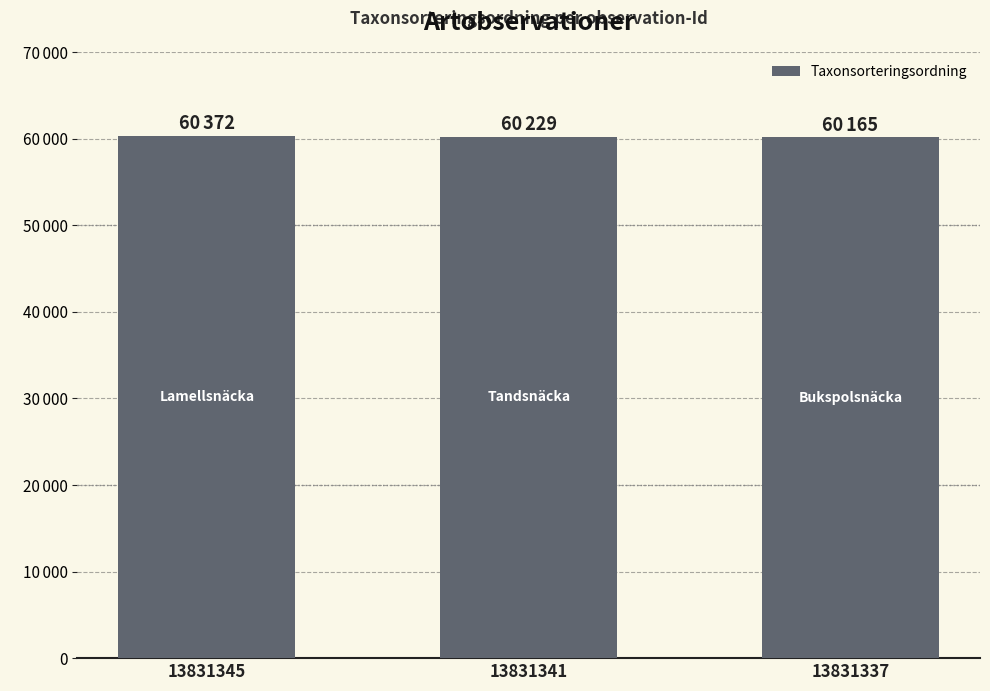

What is the value of the 3rd bar from the left?

60165